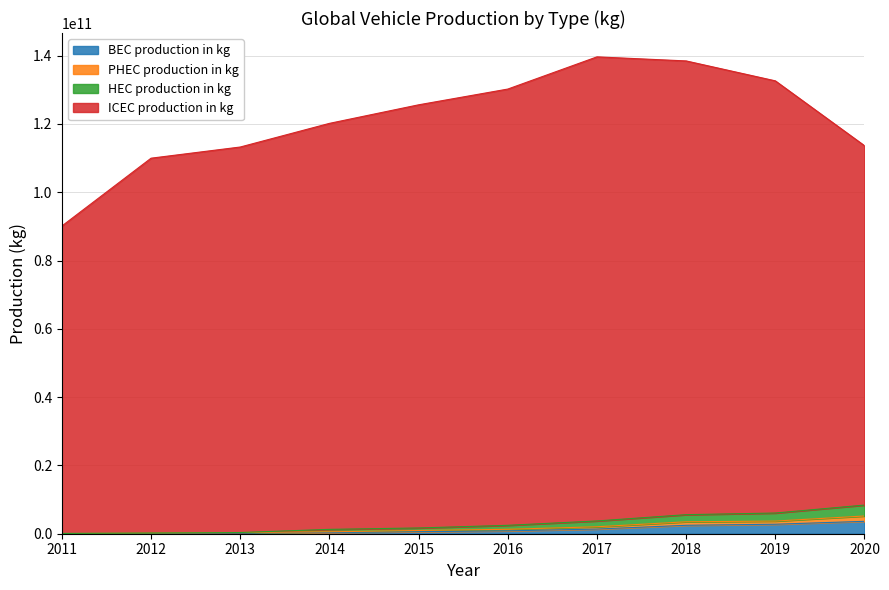

How many data points in BEC production in kg are above 838206000?

4